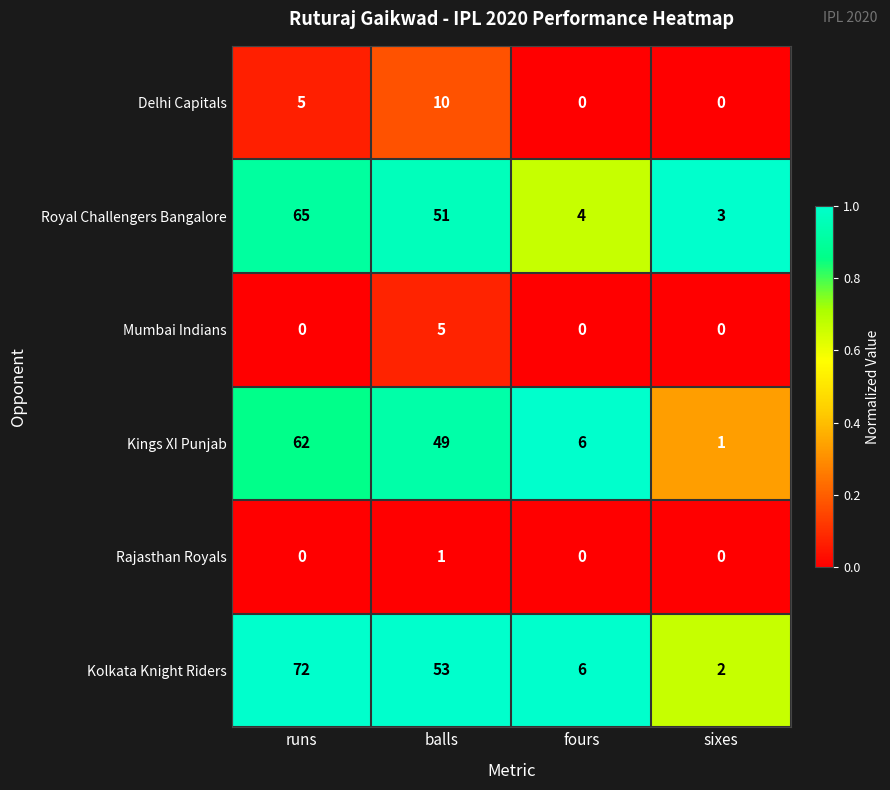

What is the total value across all series at balls?

169